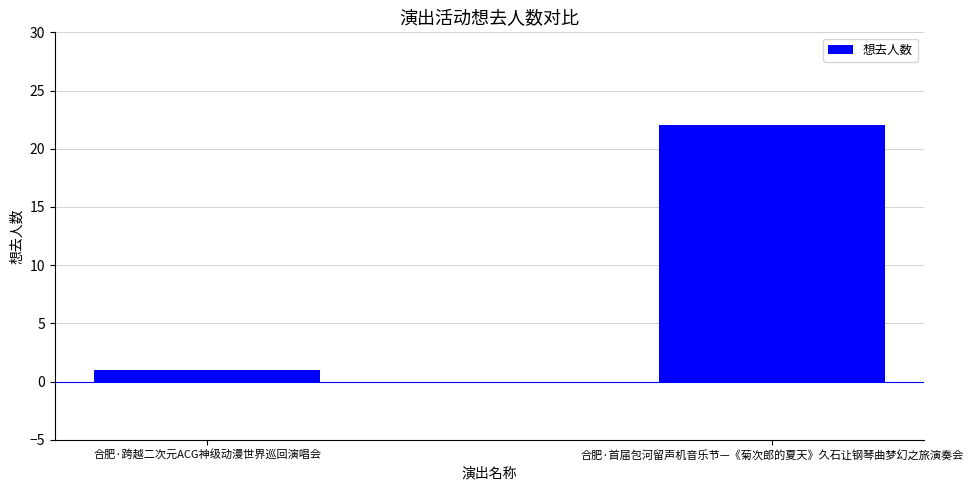

What is the value of the 1st bar from the left?

1